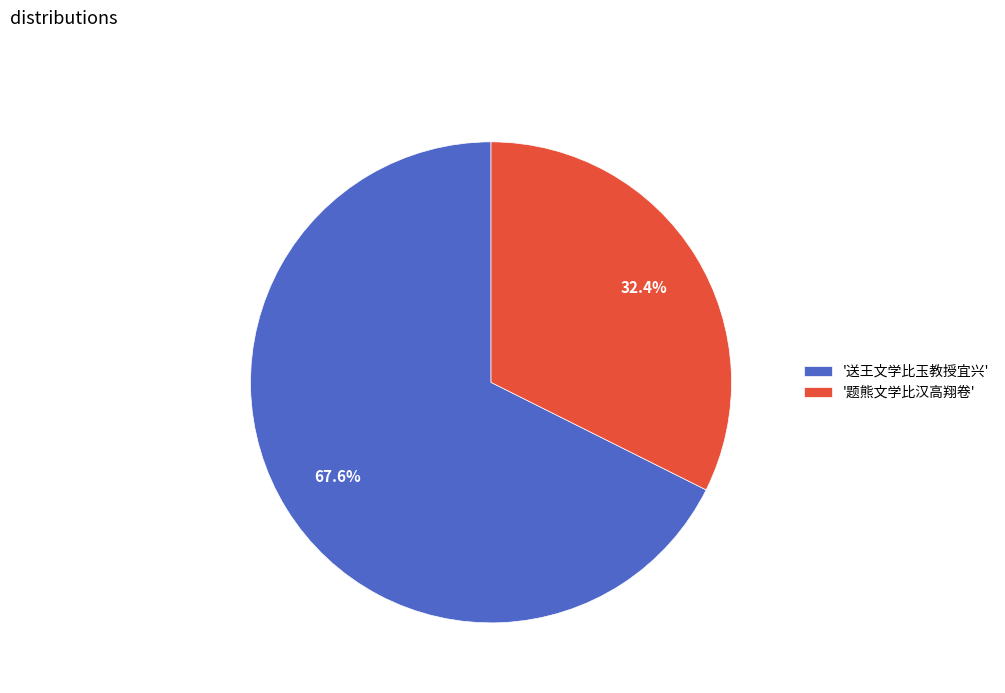

Which category has the biggest portion of the pie?

'送王文学比玉教授宜兴'